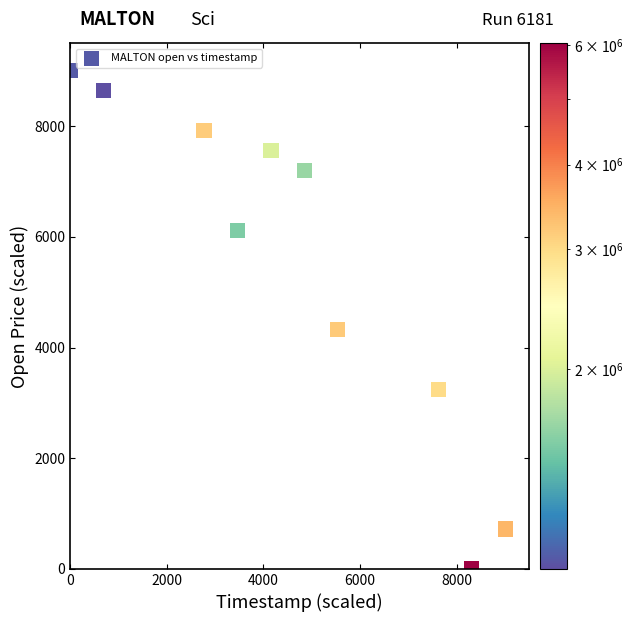

What Y value in the scatter plot is closest to 4500?

4320.0